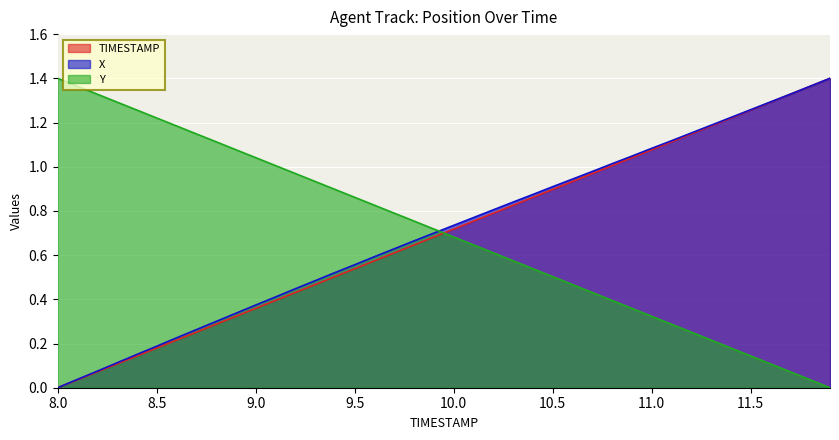

At 9.0, list the series in order from largest to smallest.

Y, X, TIMESTAMP